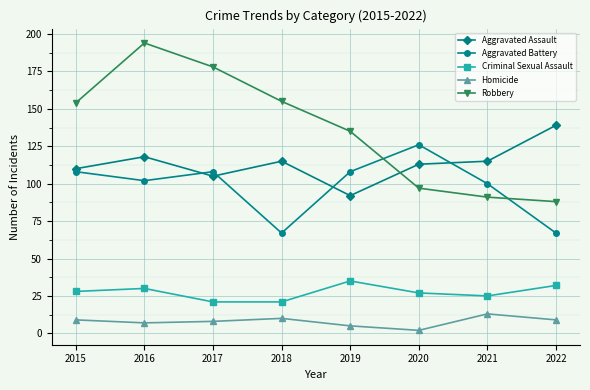

At 2022, list the series in order from smallest to largest.

Homicide, Criminal Sexual Assault, Aggravated Battery, Robbery, Aggravated Assault